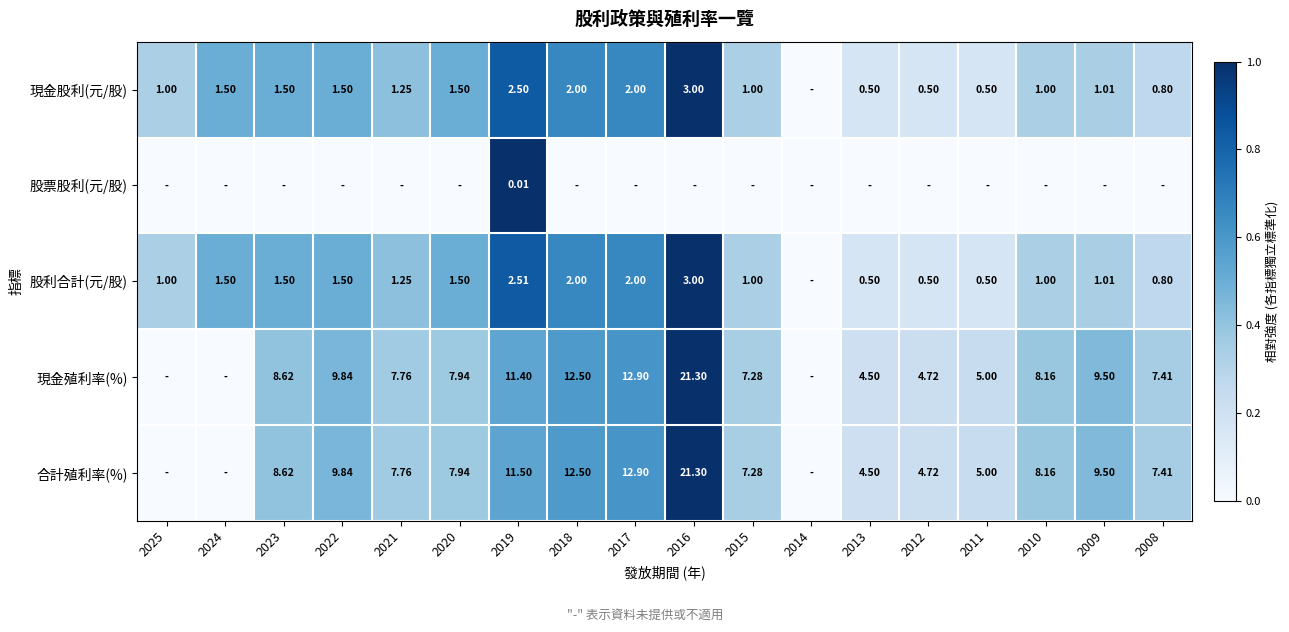

Count the number of categories in the chart.

18